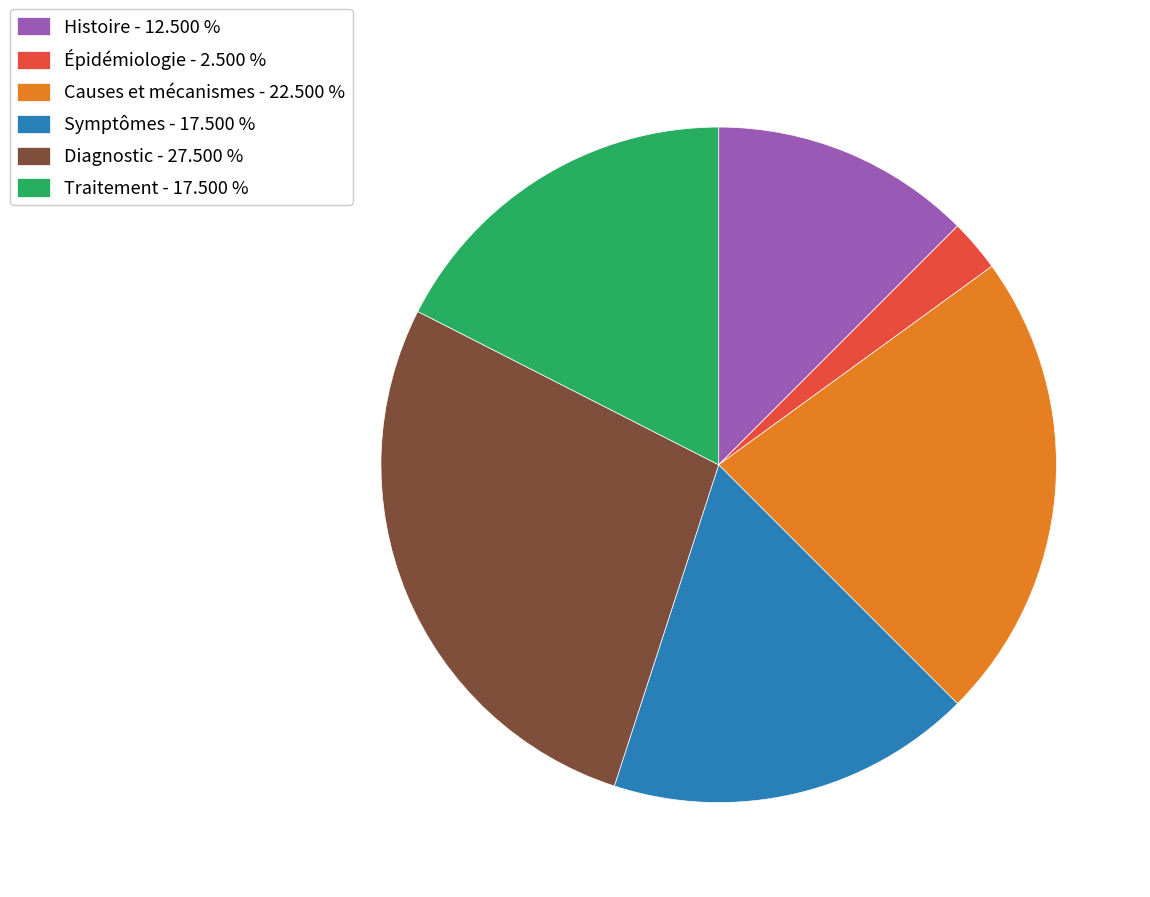

True or false: Traitement accounts for 18% of the total.

True